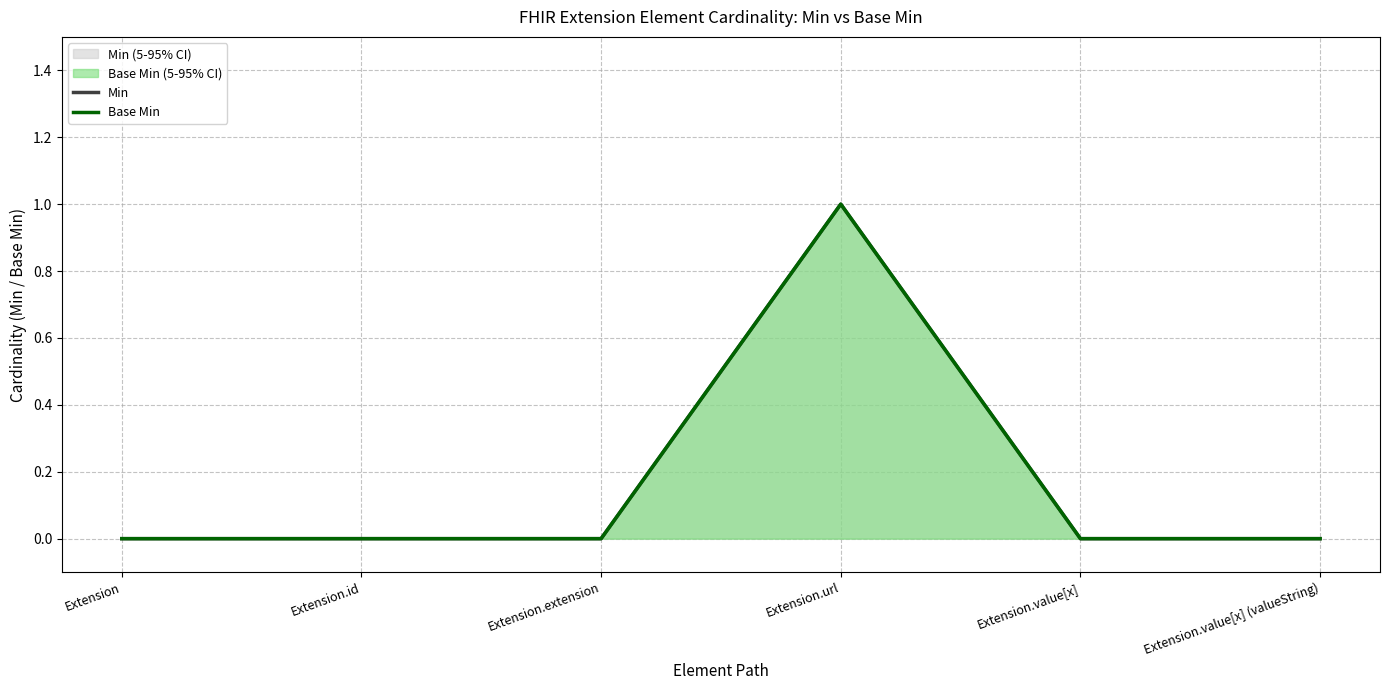

What is the difference between the maximum and minimum values in the Base Min series?

1